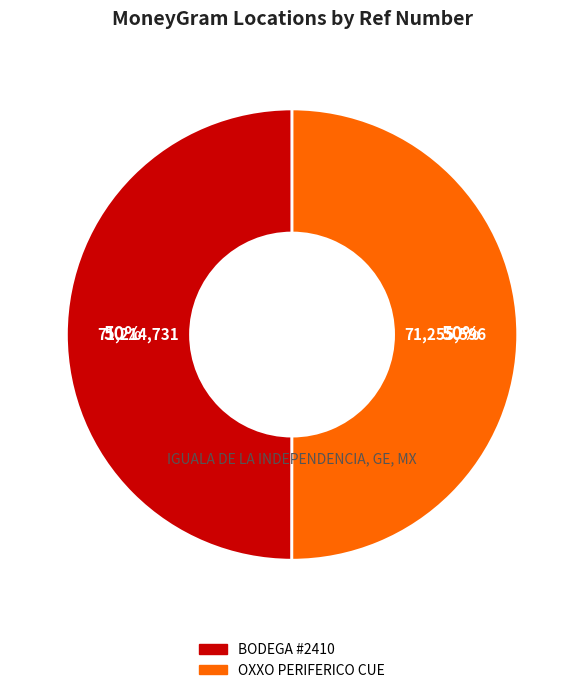

To the nearest percent, what is the average slice percentage?

50%